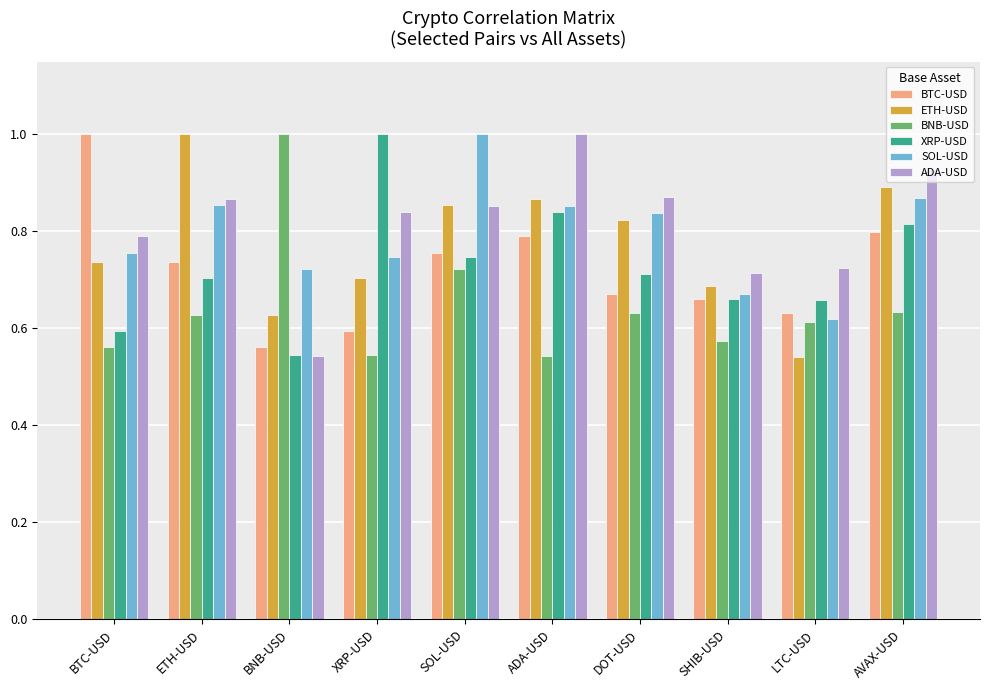

What is the sum of the ADA-USD values at LTC-USD and ETH-USD?

1.6